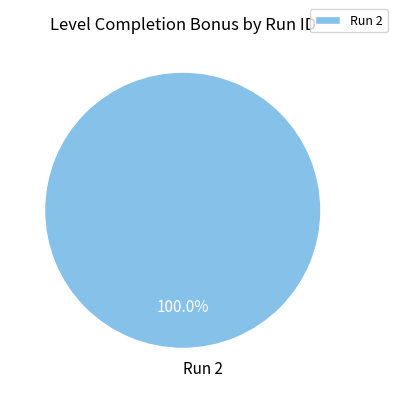

What is the majority slice?

Run 2